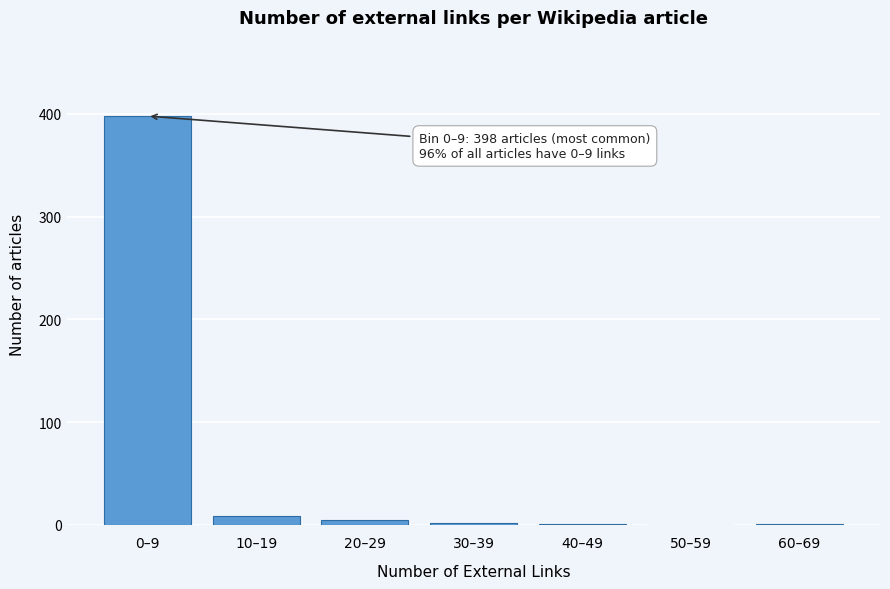

True or false: the data shows 2 at 30–39.

True